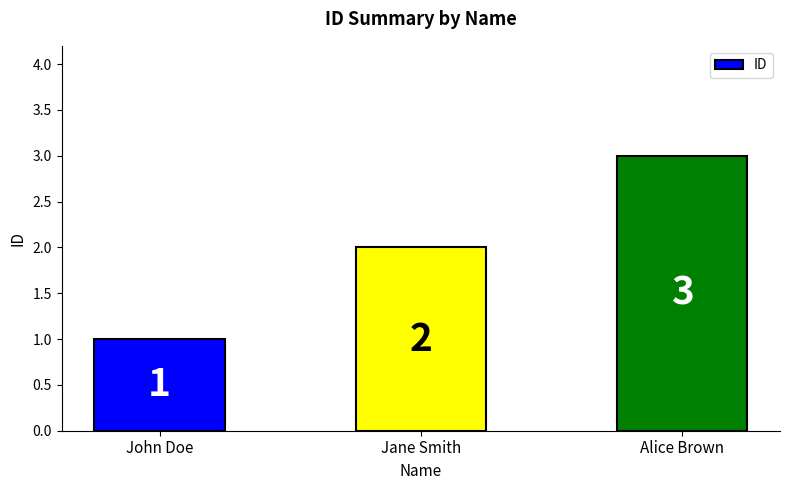

Approximately how many times larger is the value at John Doe compared to Alice Brown?

0.3